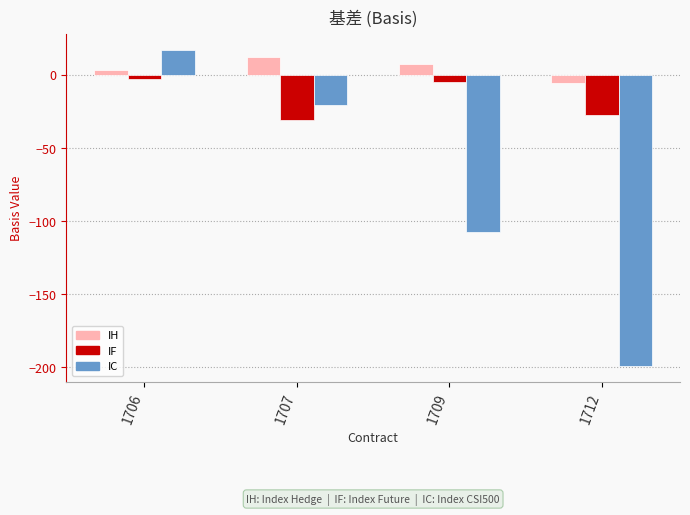

Reading left to right, list all the values displayed in this chart.

IH: 3.4	11.8	7.0	-5.8
IF: -3.3	-31.3	-5.3	-27.3
IC: 17.1	-20.7	-107.5	-198.9